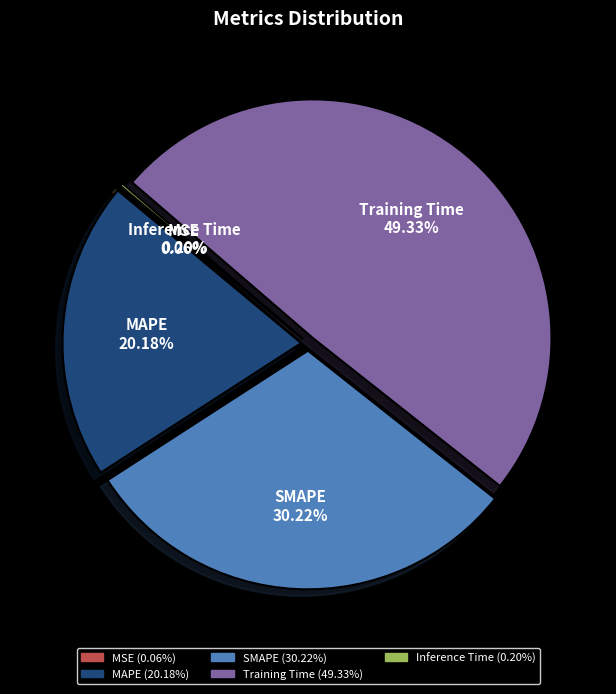

Approximately how many times larger is the value at MAPE compared to Training Time?

0.4